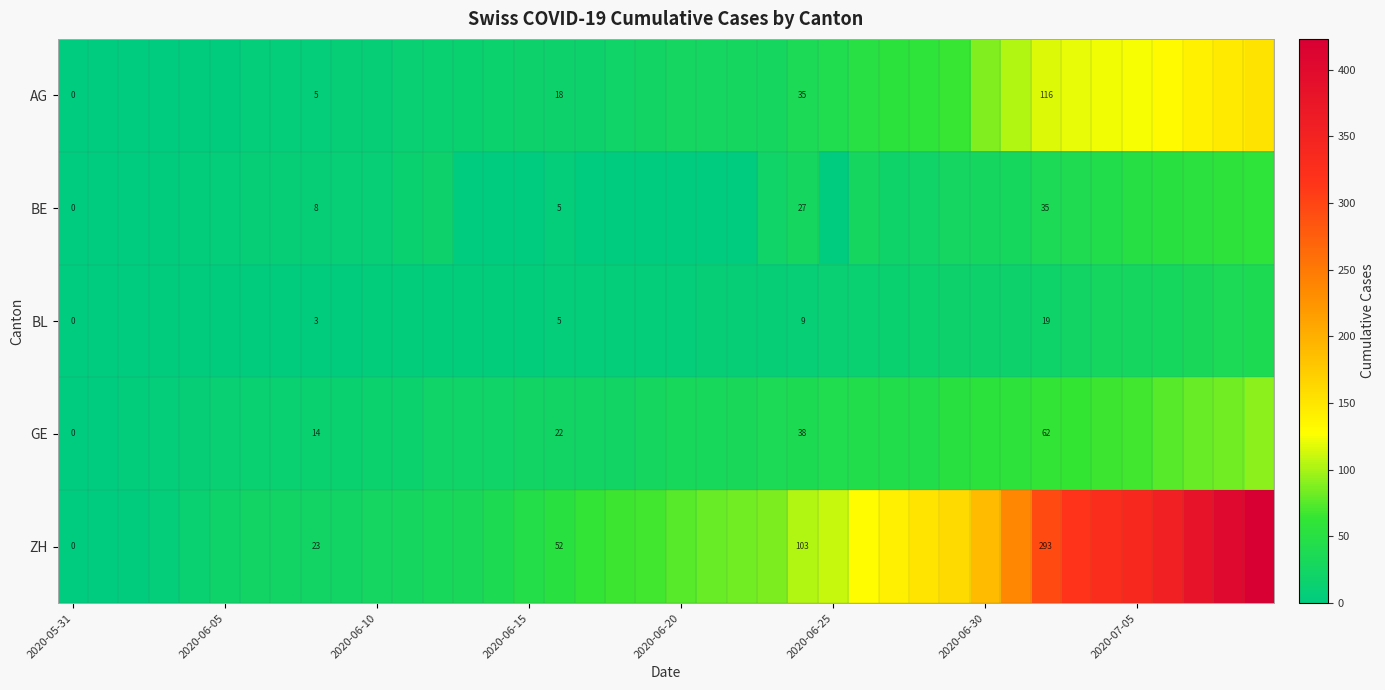

Which series has the widest spread of values?

ZH